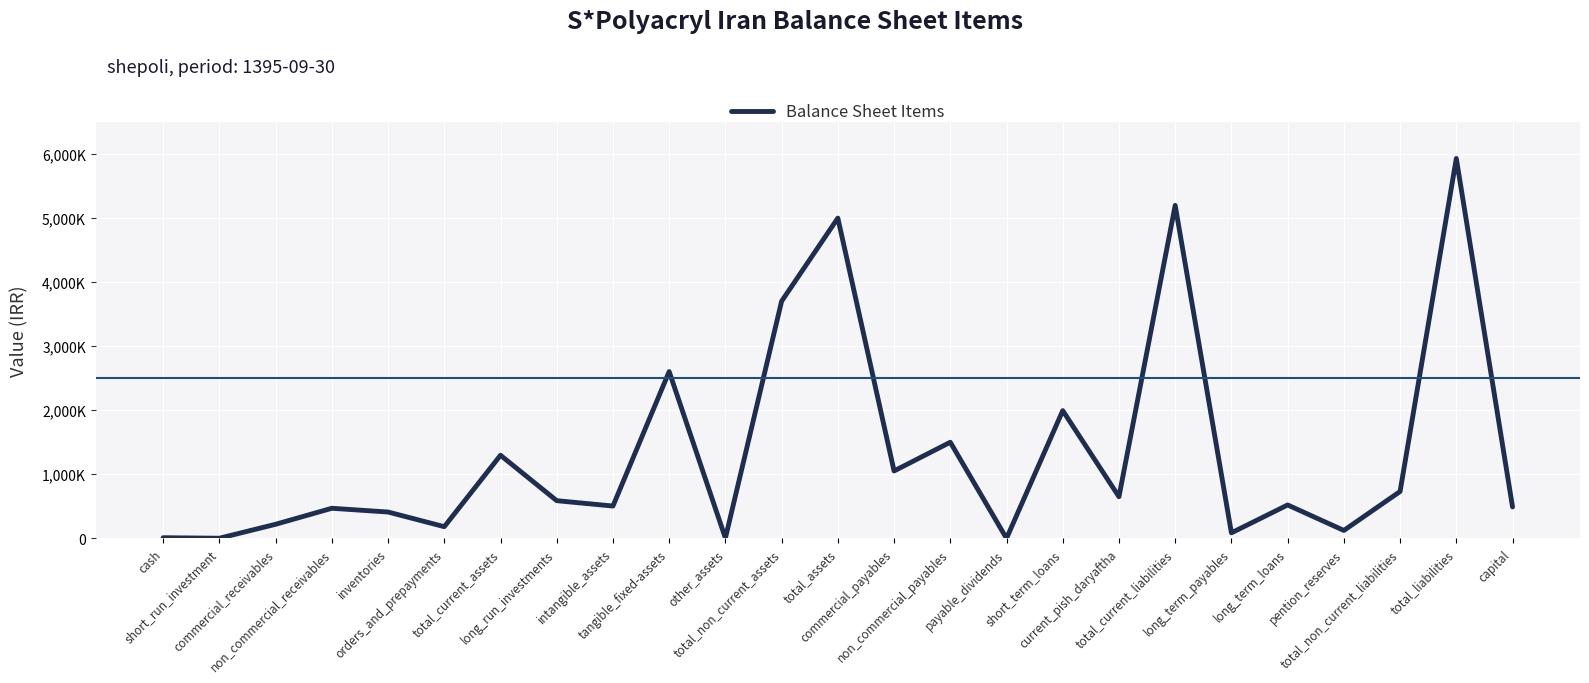

Which label corresponds to the largest value in the chart?

total_liabilities